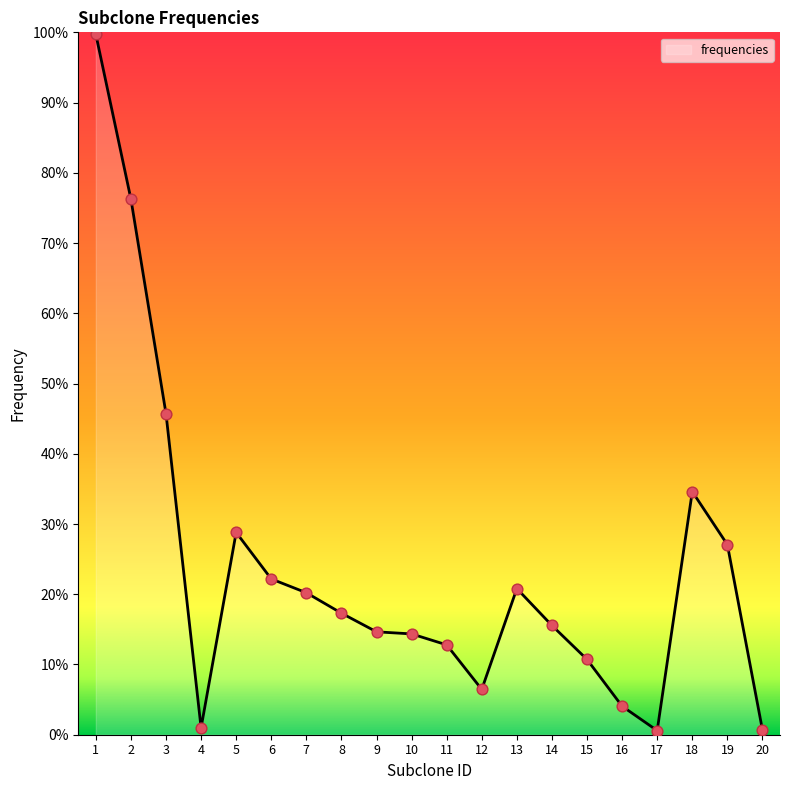

What is the change in value from 17 to 19?

+0.3